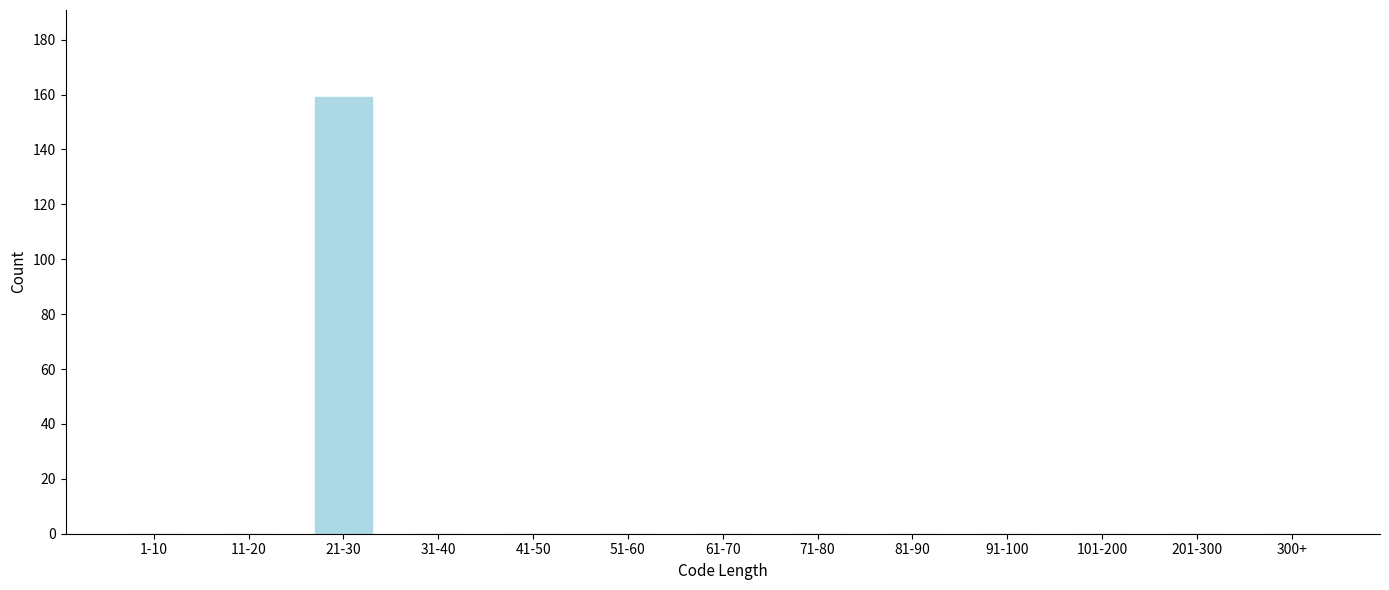

Reading left to right, list all the values displayed in this chart.

1-10=0	11-20=0	21-30=159	31-40=0	41-50=0	51-60=0	61-70=0	71-80=0	81-90=0	91-100=0	101-200=0	201-300=0	300+=0